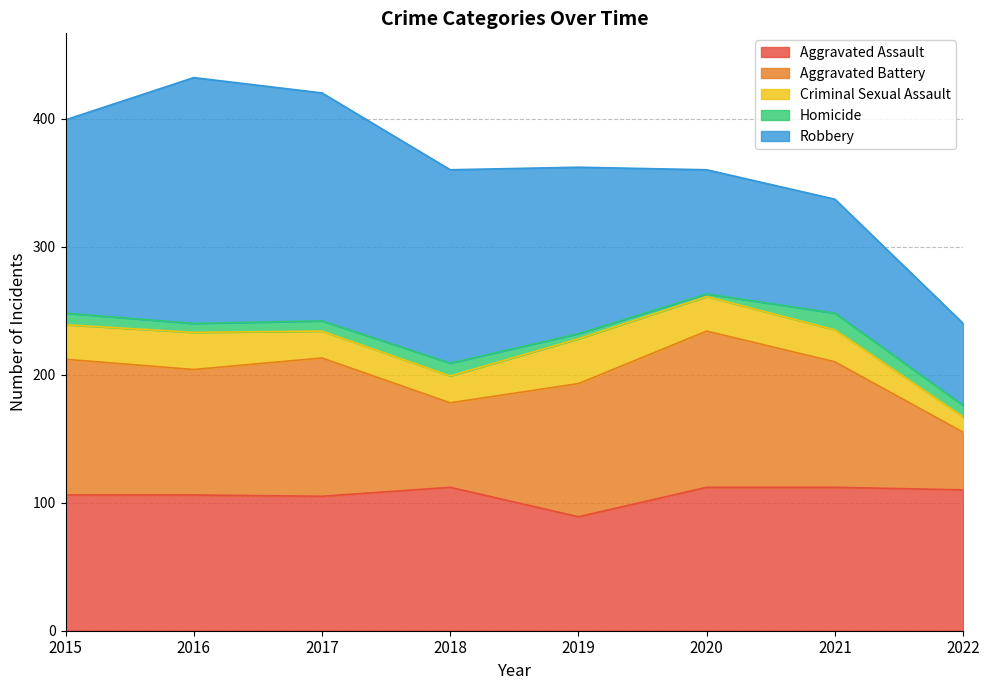

At which label does Criminal Sexual Assault reach its peak?

2019